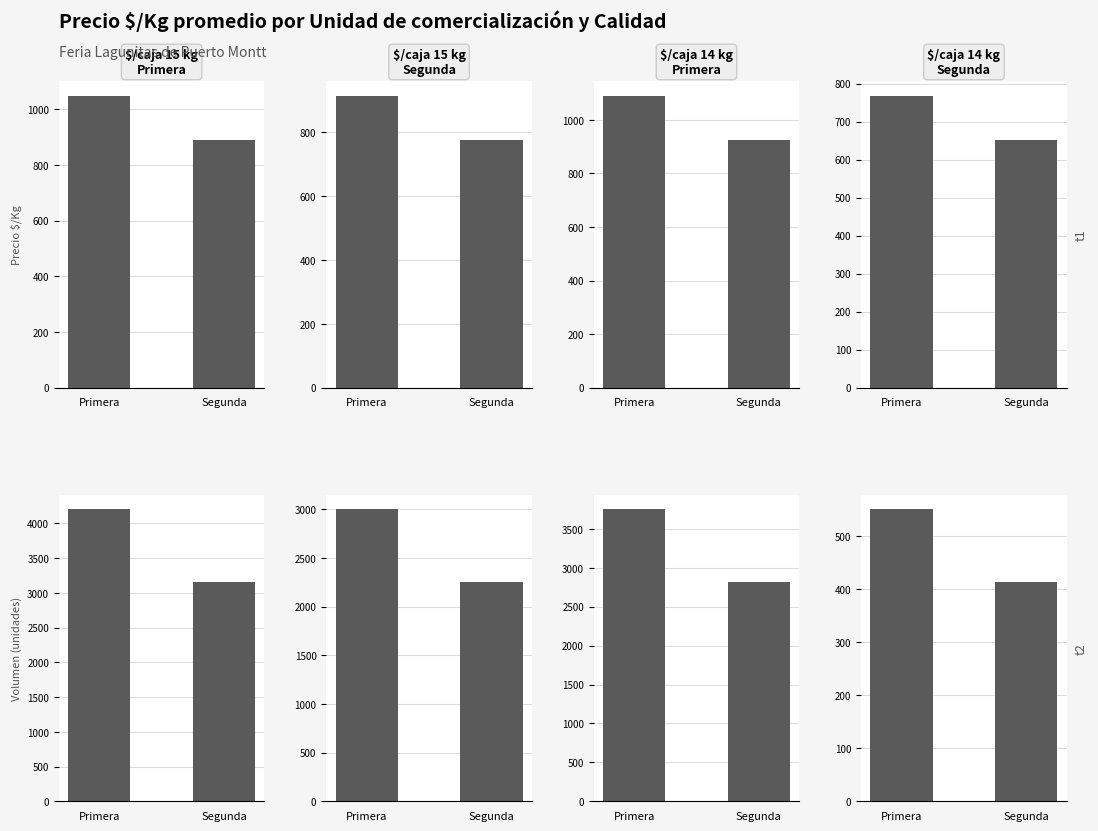

Is the value of $/caja 14 kg Segunda at Primera greater than the value of $/caja 15 kg Segunda at Primera?

No